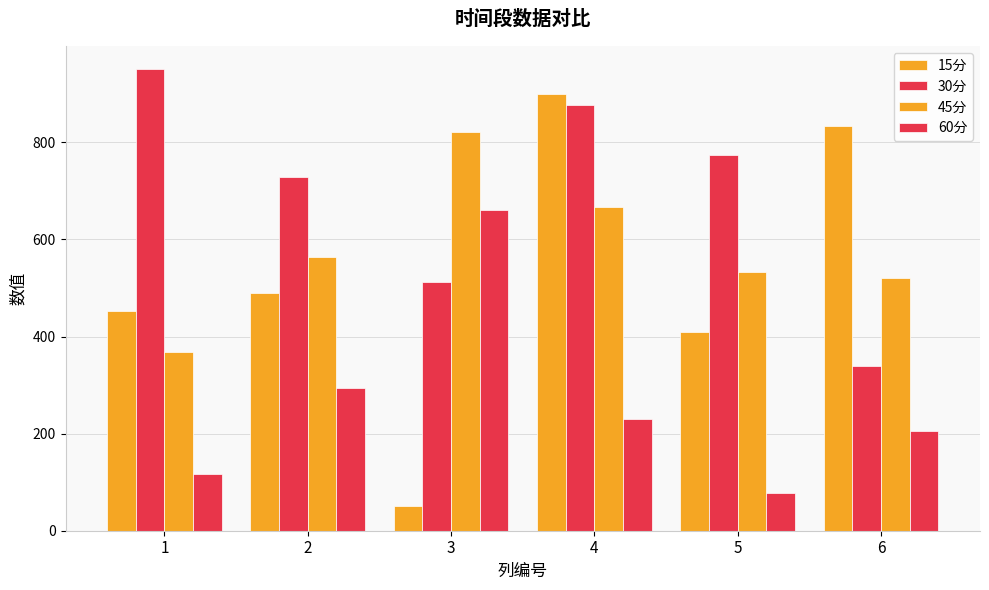

Are the bars horizontal?

No